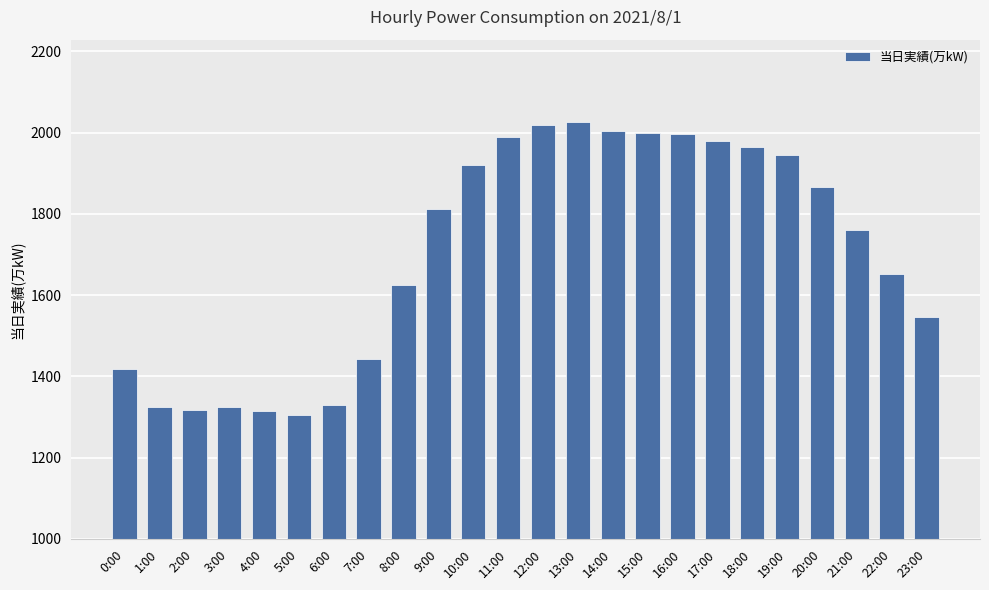

What is the minimum value shown in the chart?

1306